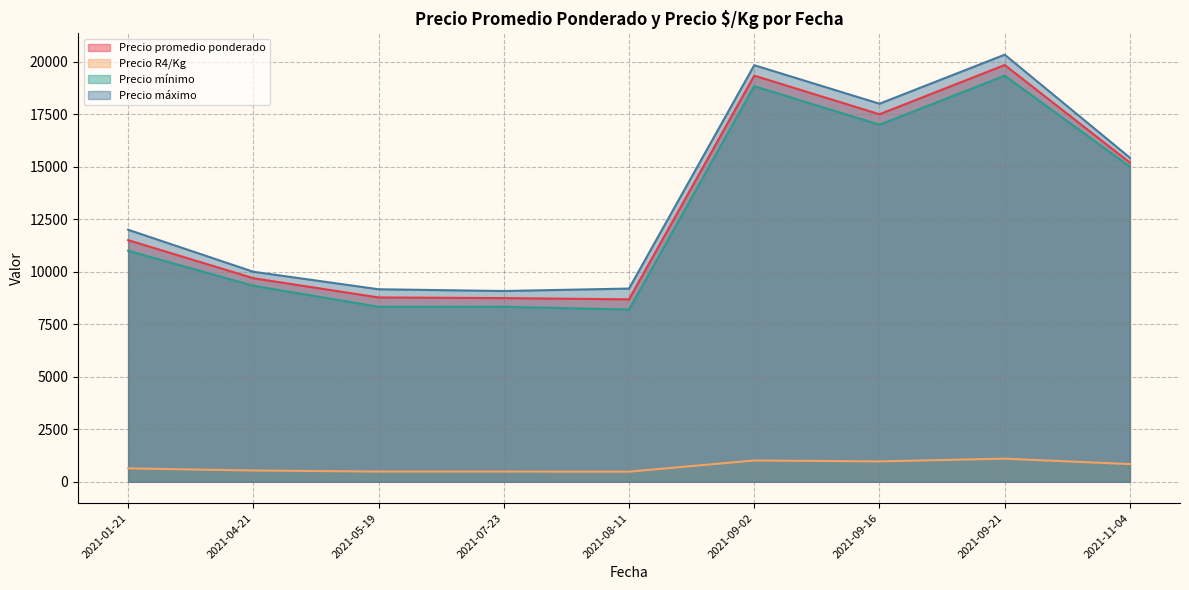

What is the value of the Precio R4/Kg point at the 27th from the left?

803